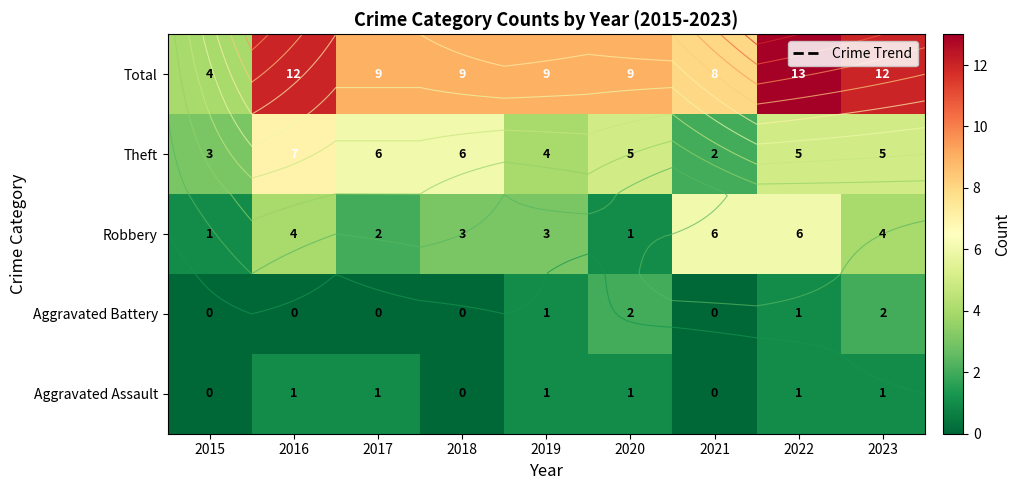

Rank the series at 2023 from lowest to highest value.

Aggravated Assault, Aggravated Battery, Robbery, Theft, Total